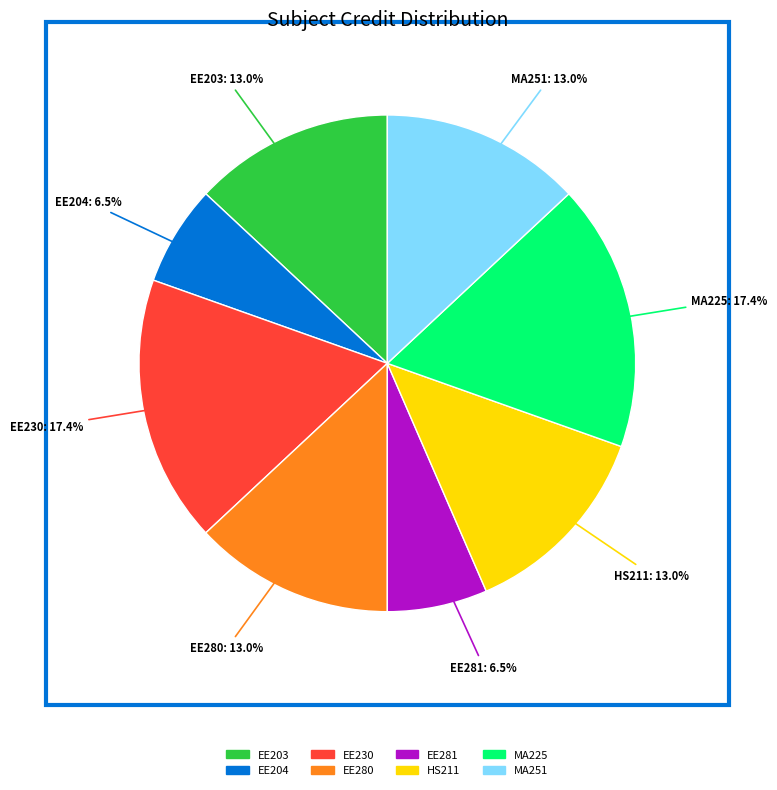

Does any single category account for the majority?

No